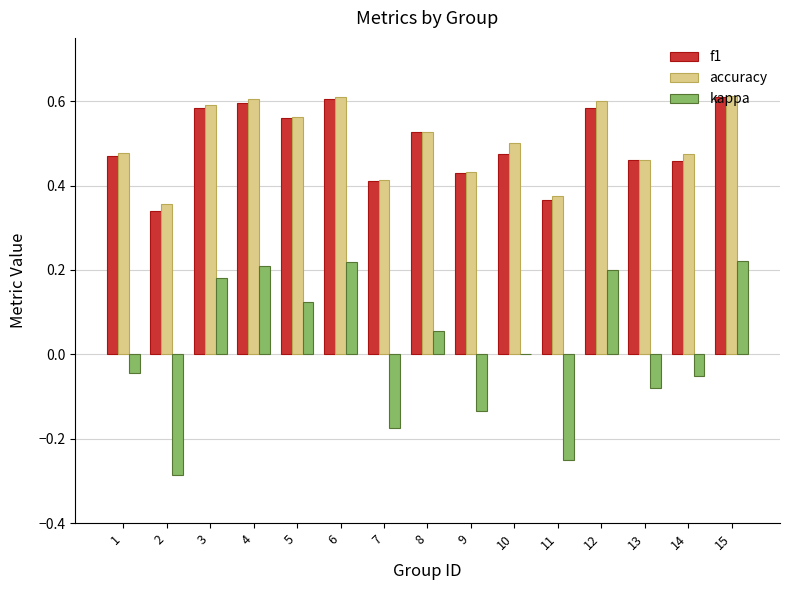

What is the sum of the accuracy values at 7 and 12?

1.0